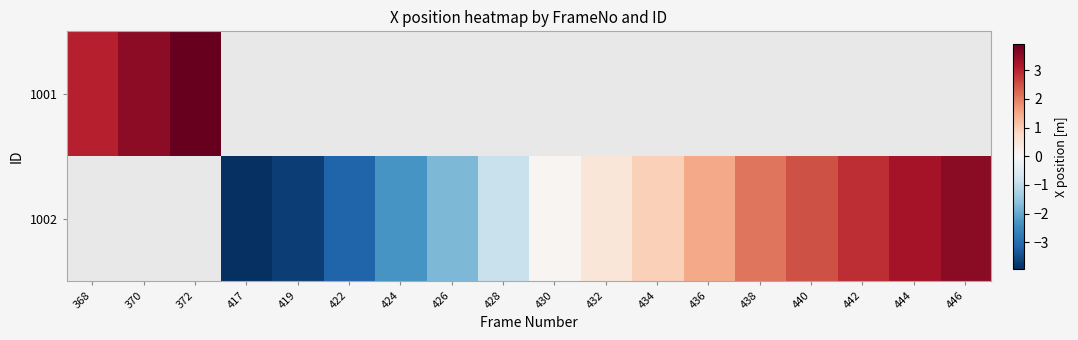

Is it true that 1002 equals -3.1 at 422?

True